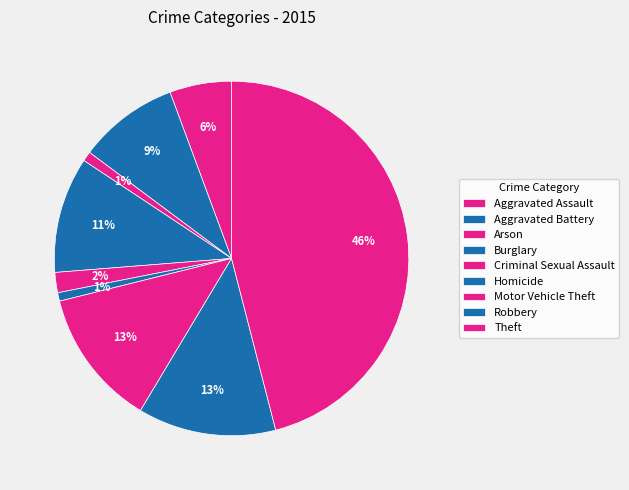

Between Burglary and Motor Vehicle Theft, which is larger?

Motor Vehicle Theft